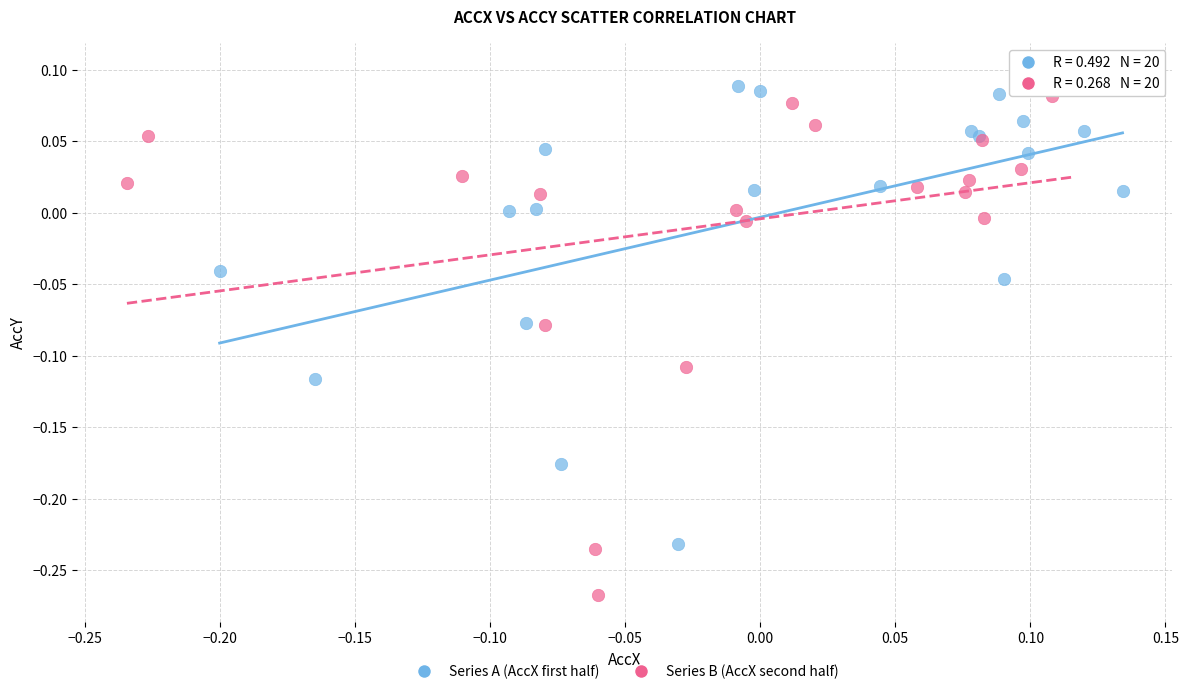

Which series has the largest Y range (max minus min)?

Series B (AccX second half)